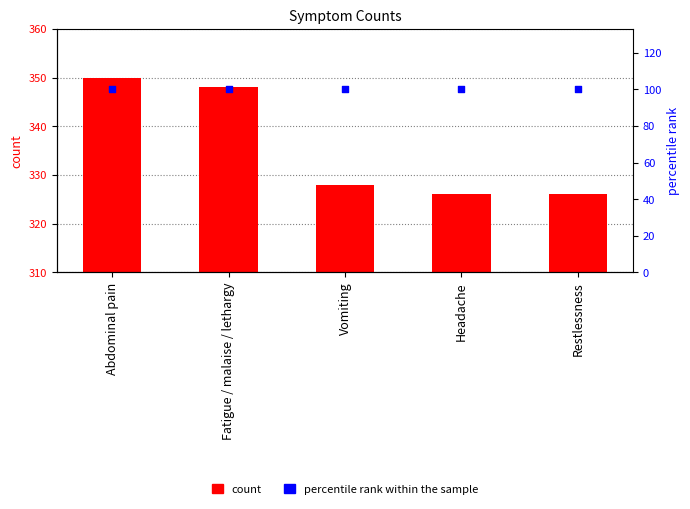

Which series contains the highest Y value?

count